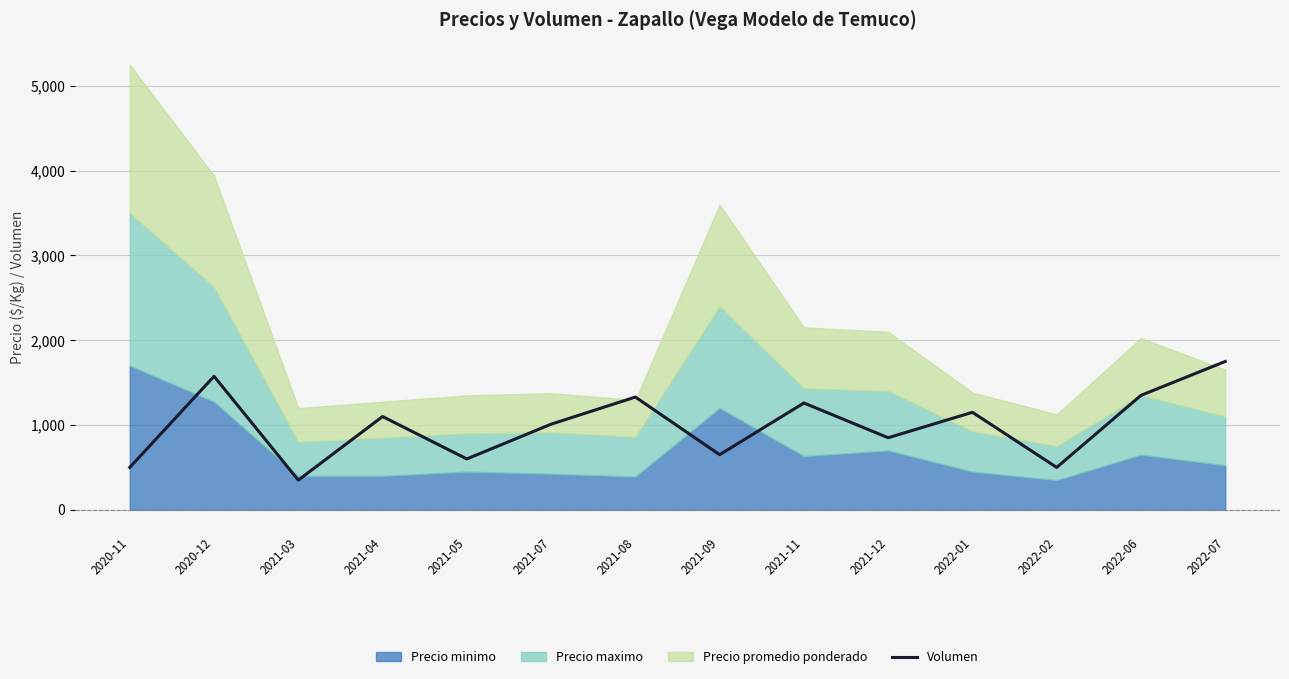

What is the difference between the second highest and minimum values?

1225